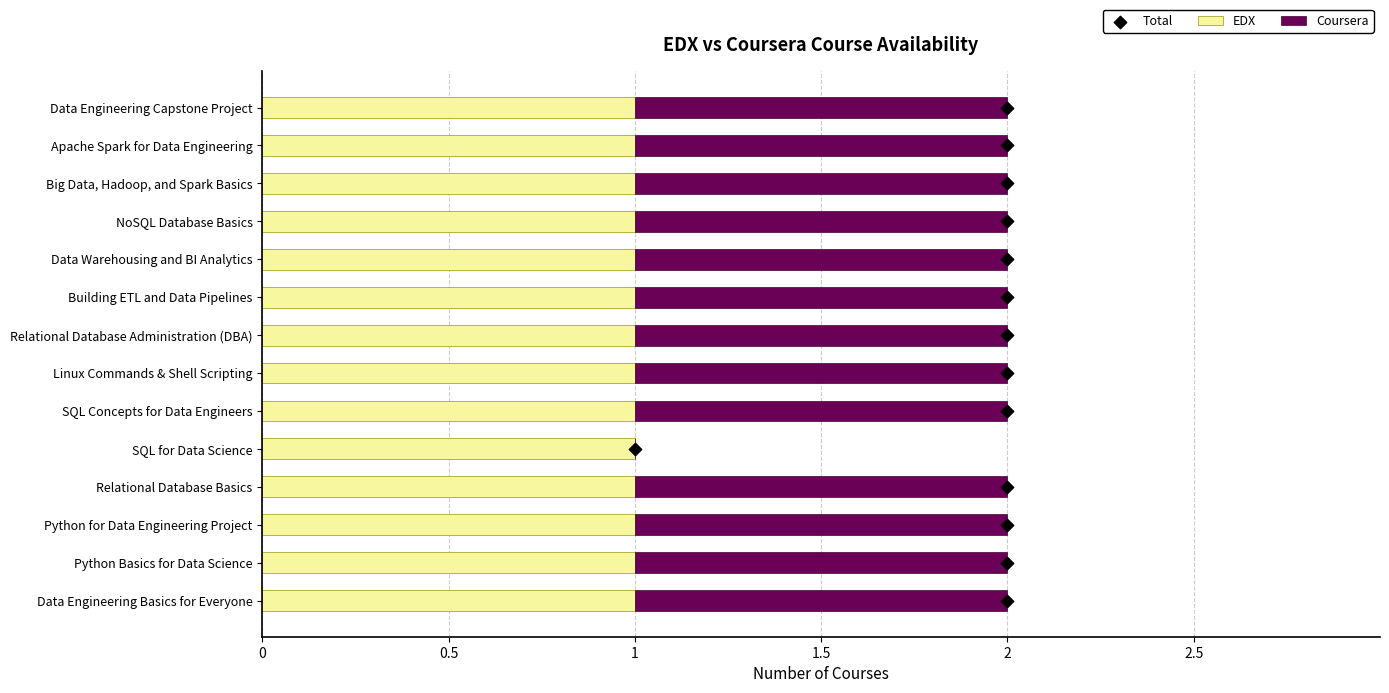

Which series has the largest total across all categories?

Total